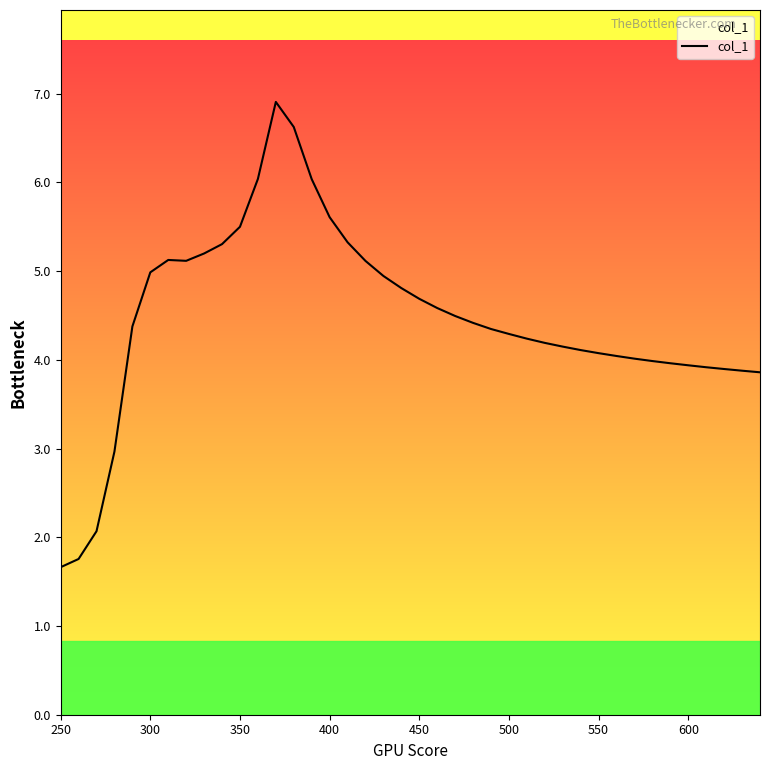

How many lines are shown in the chart?

1